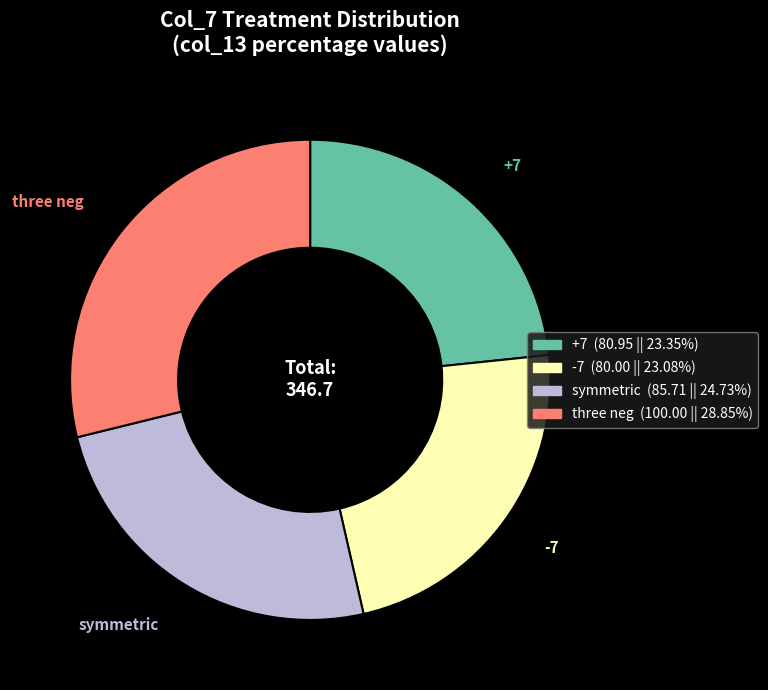

Which category has the biggest portion of the pie?

three neg